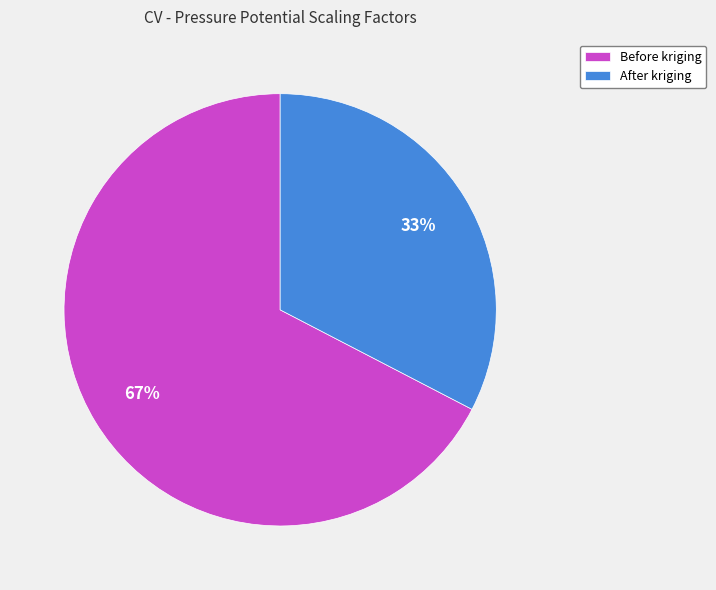

Is it true that Before kriging is 82% of the pie?

False